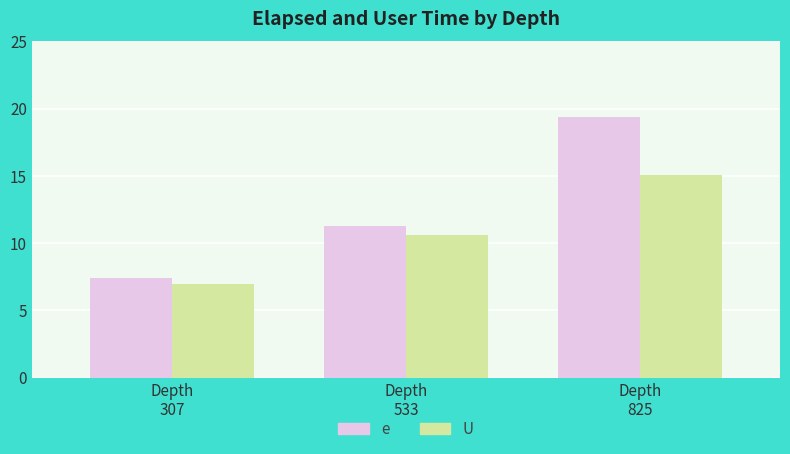

What is the value of the e bar at the 2nd from the left?

11.2